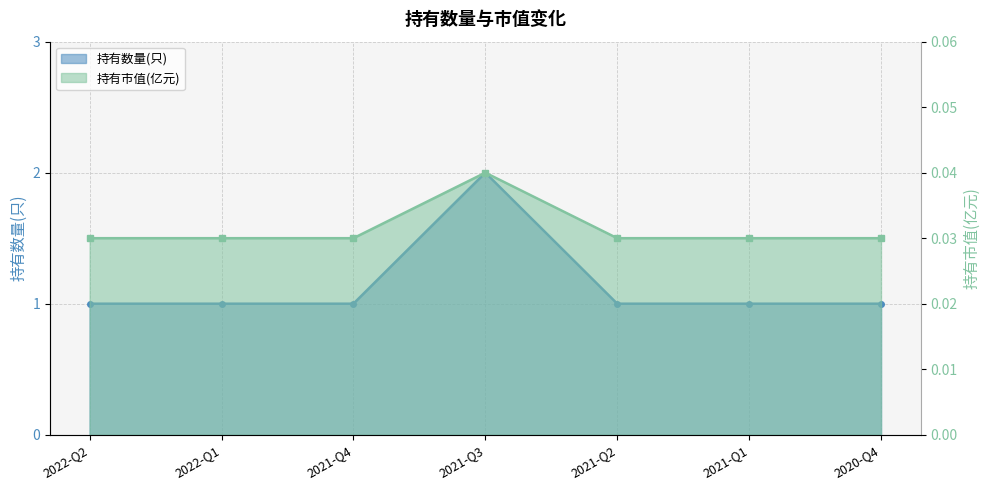

True or false: 持有数量(只) has a value of 1.0 at 2022-Q2.

True